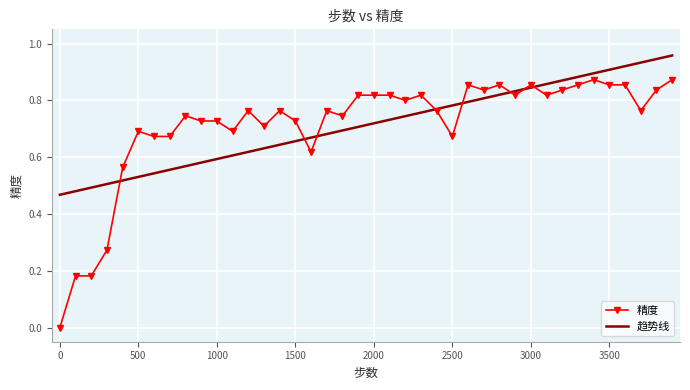

Rank the series by their maximum value, from lowest to highest.

精度, 趋势线